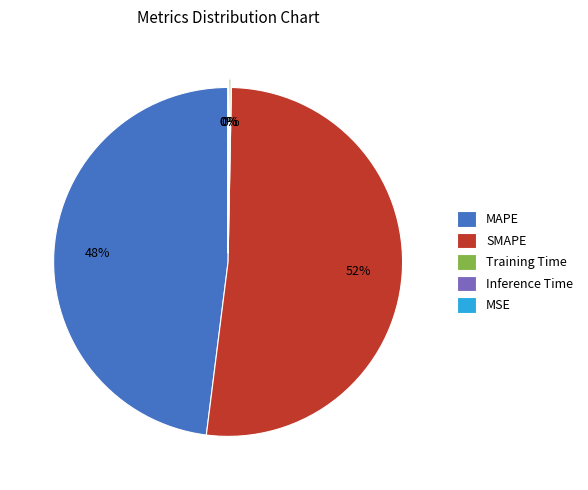

What is the largest slice in the pie chart?

SMAPE